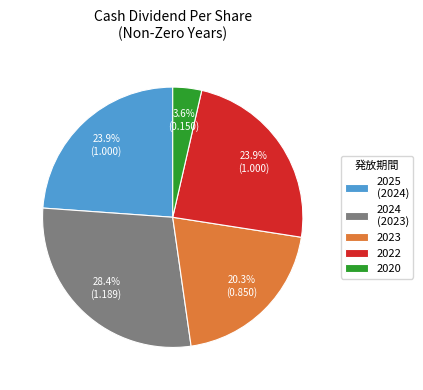

Which has a higher value, 2025 (2024) or 2024 (2023)?

2024 (2023)